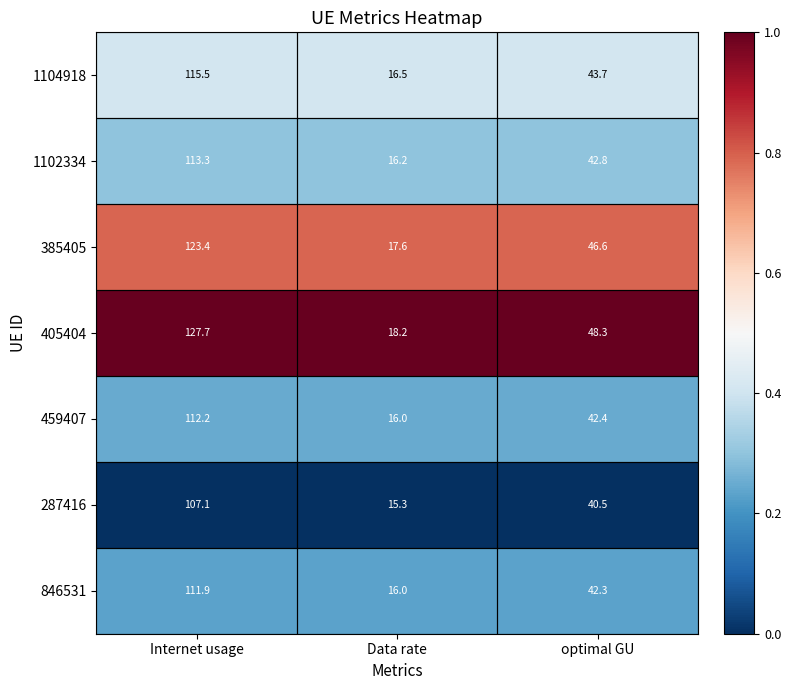

True or false: 459407 has a value of 27.2 at Data rate.

False